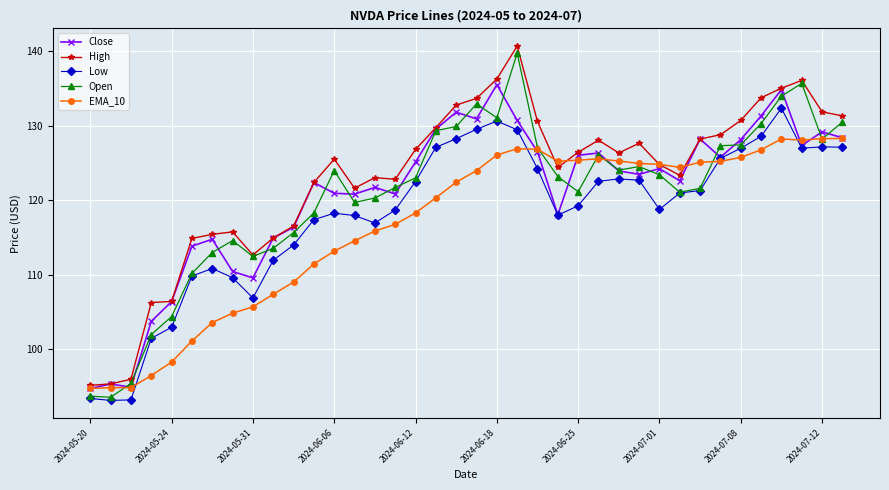

Which series has the largest total across all categories?

High